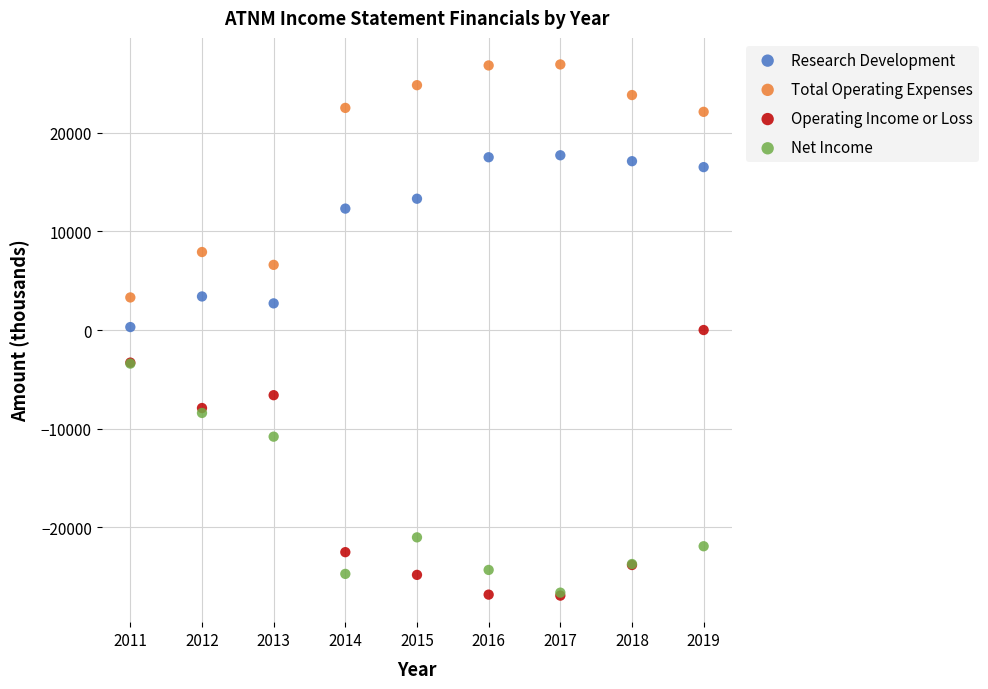

In the Net Income series, what Y value is closest to -15000?

-10800